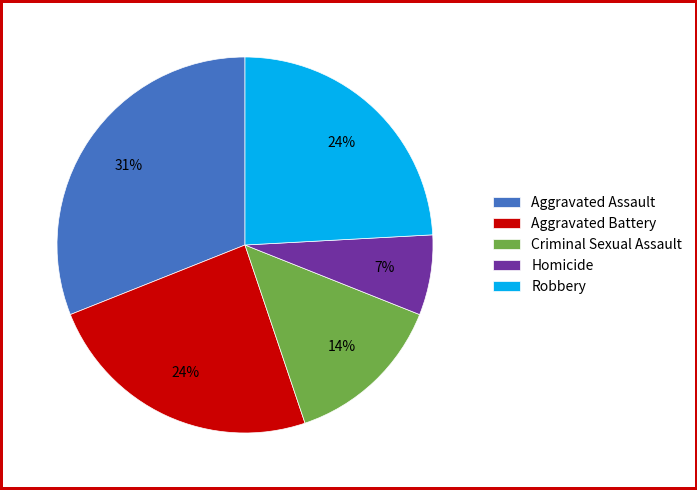

Between Homicide and Criminal Sexual Assault, which is larger?

Criminal Sexual Assault